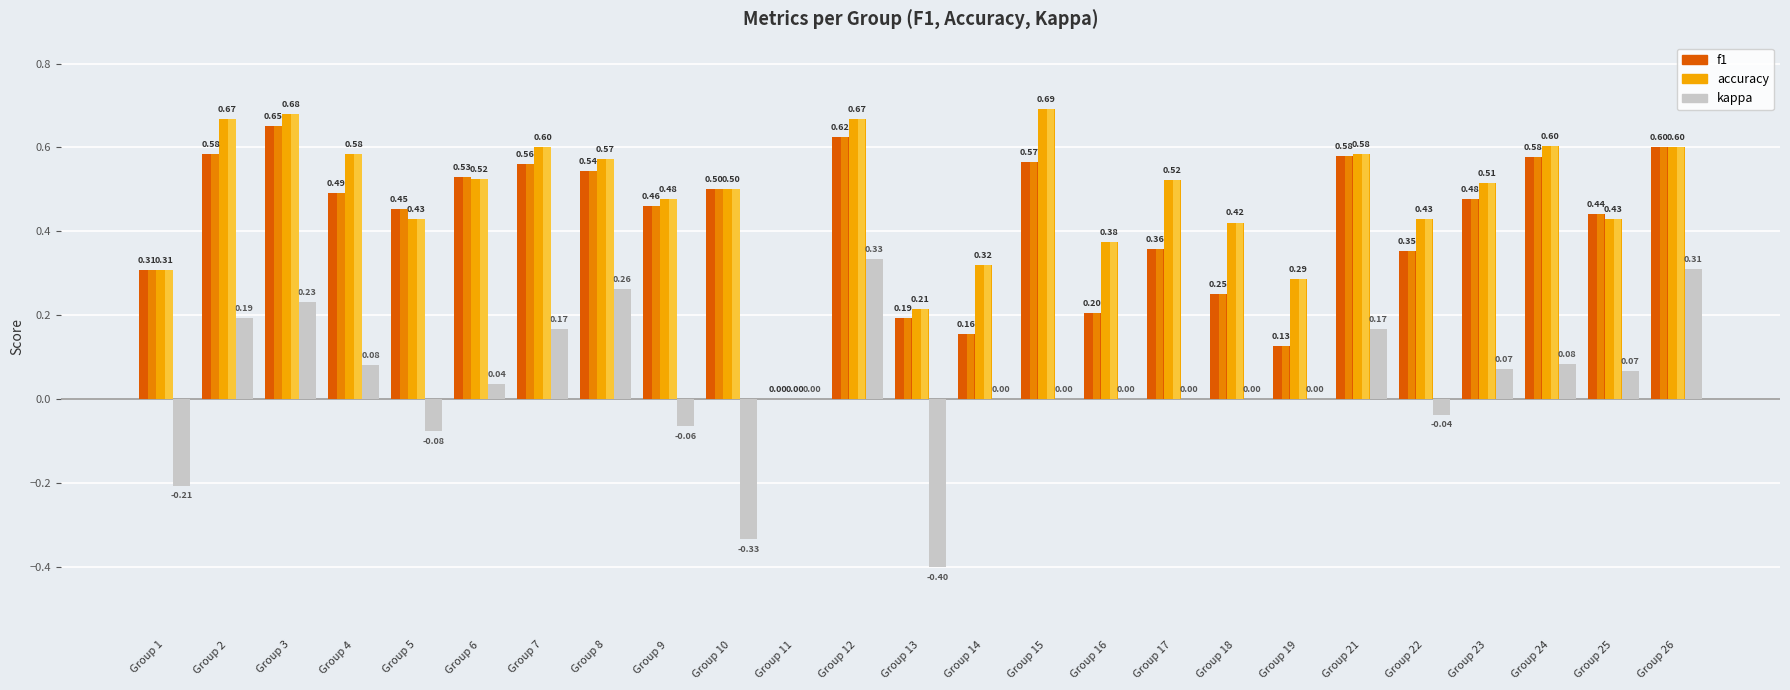

True or false: f1 has a value of 0.6 at Group 26.

True